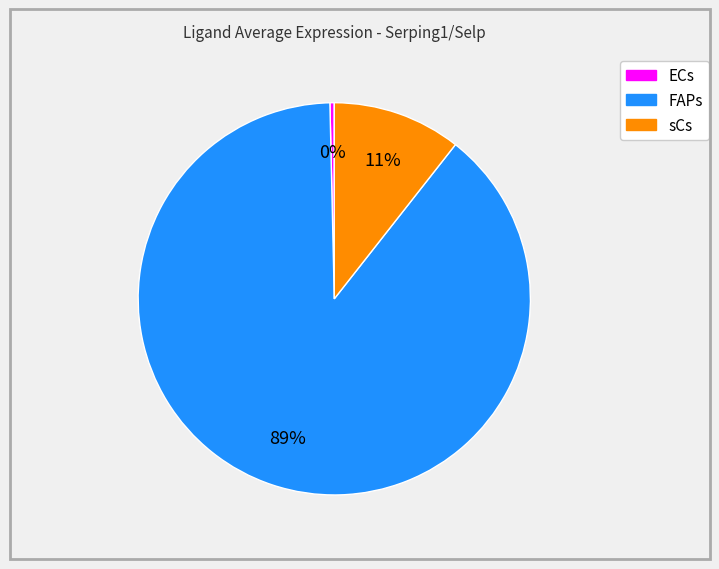

How many slices are in this pie chart?

3